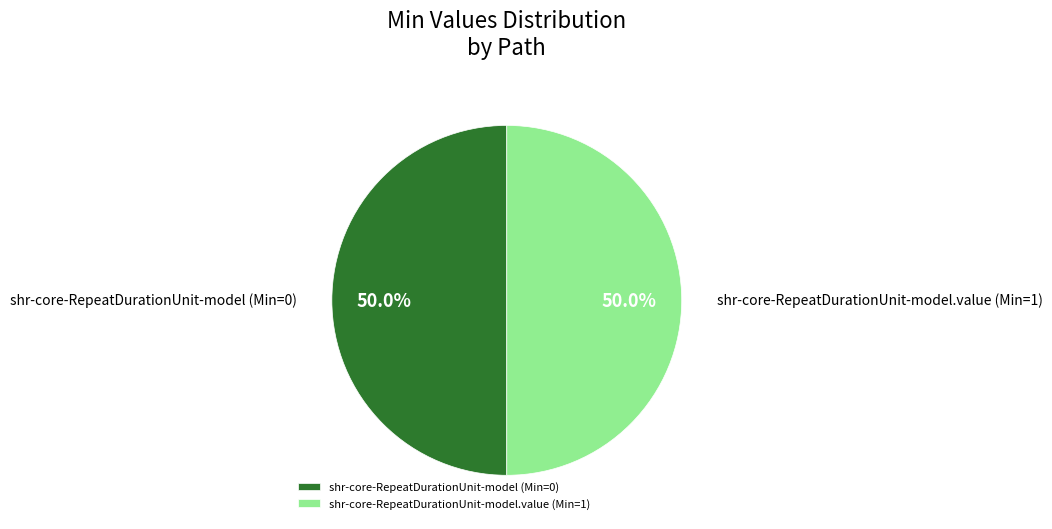

How many segments does this pie chart have?

2